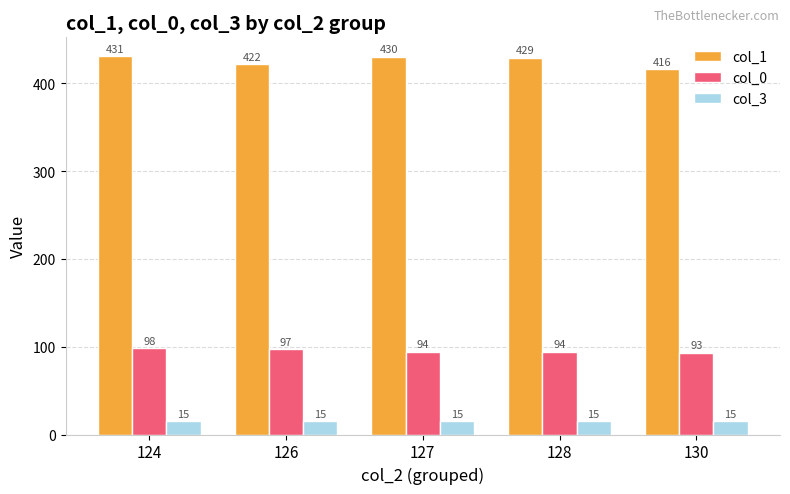

Rank the series by their maximum value, from lowest to highest.

col_3, col_0, col_1